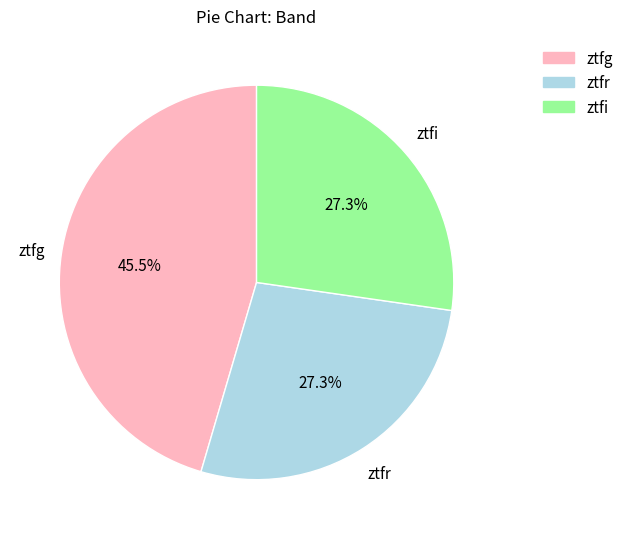

Which slice is the largest?

ztfg